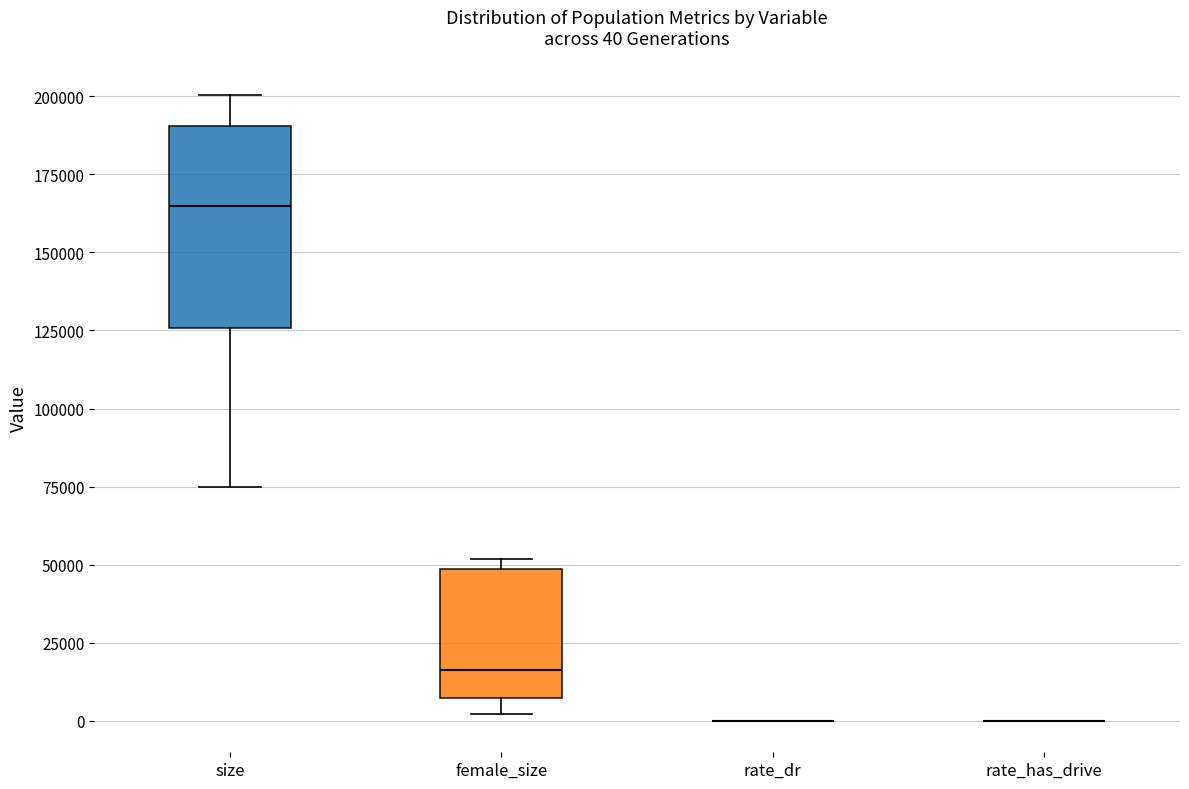

Comparing the boxes themselves (not the whiskers), which one is the tallest?

size